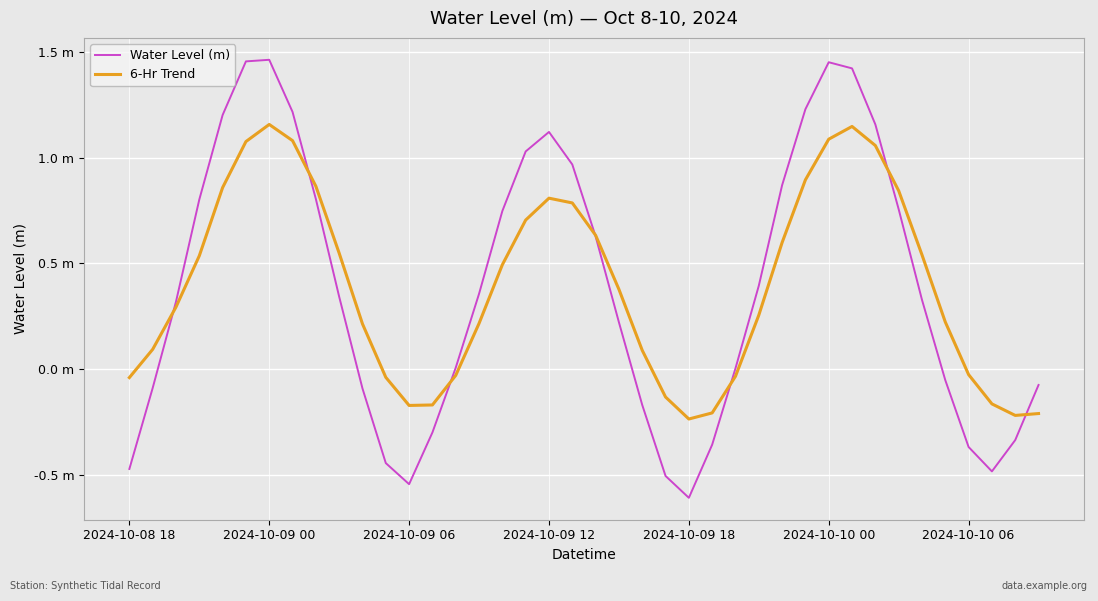

Which series has the largest total across all categories?

6-Hr Trend